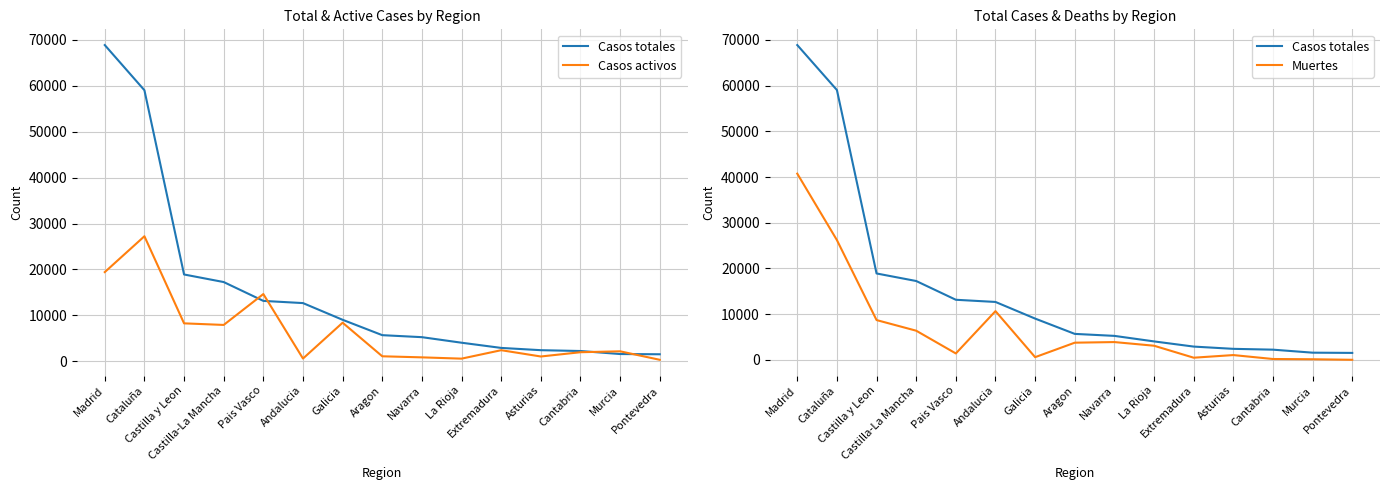

What is the spread (max minus min) of values at Murcia?

2032